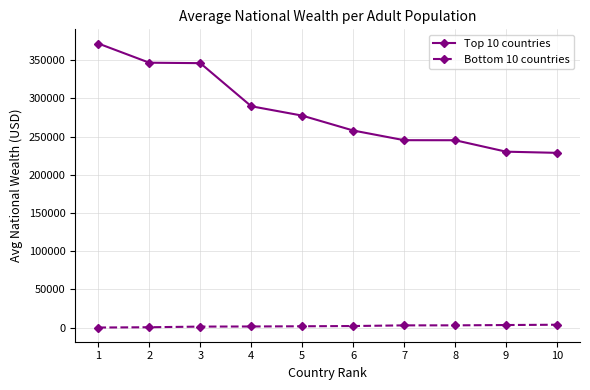

What is the difference between the maximum and minimum values in the Top 10 countries series?

143100